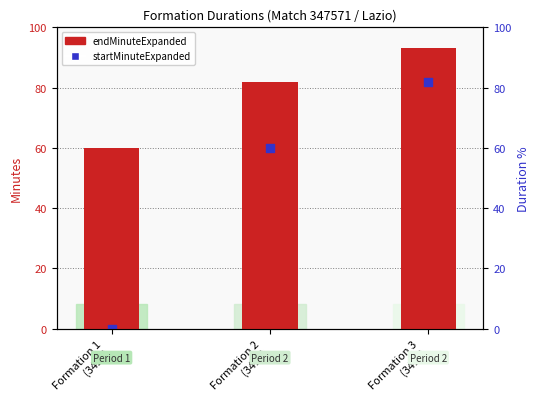

At which category is the sum across all series the highest?

Formation 3
(3412)